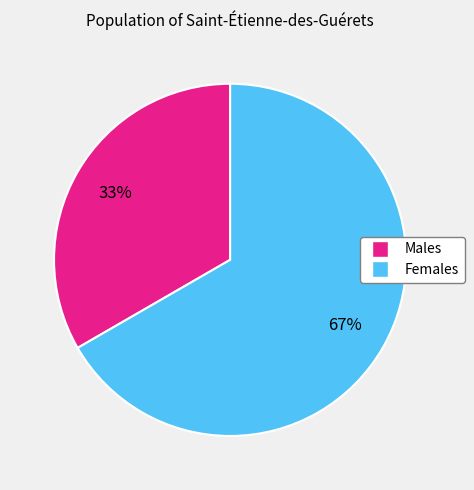

How many segments does this pie chart have?

2